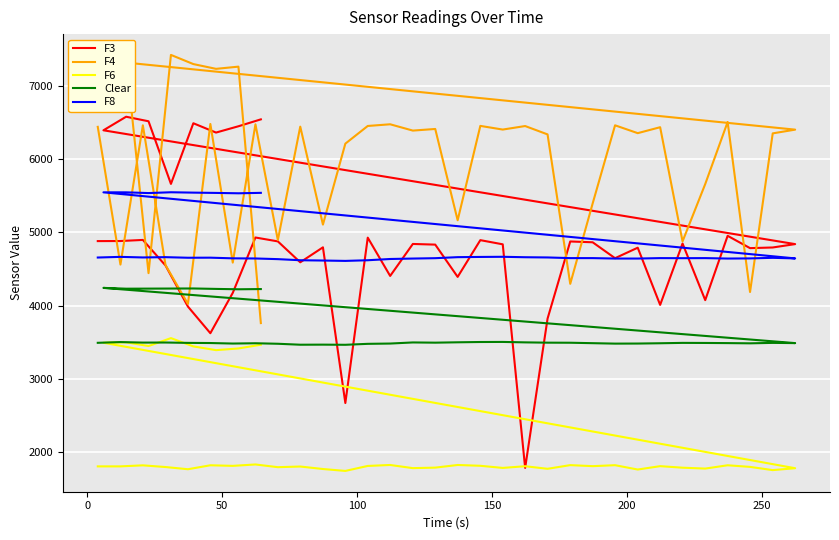

What is the total value across all series at 10?

19760